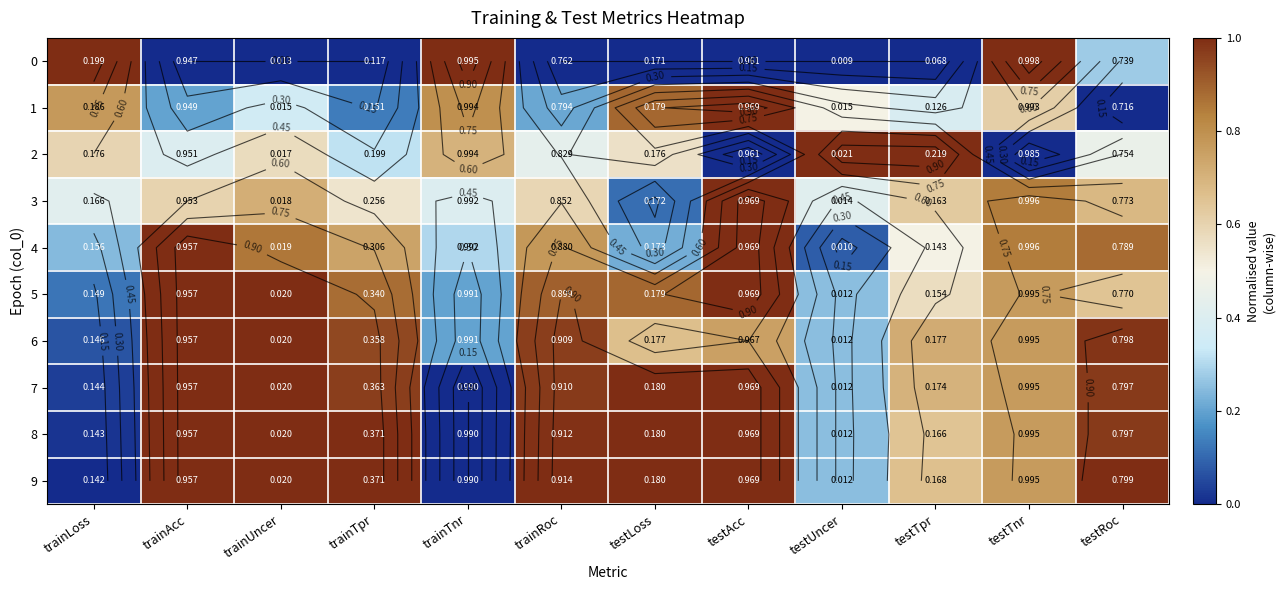

The value of 4 at testTpr is 0.7. True or false?

False